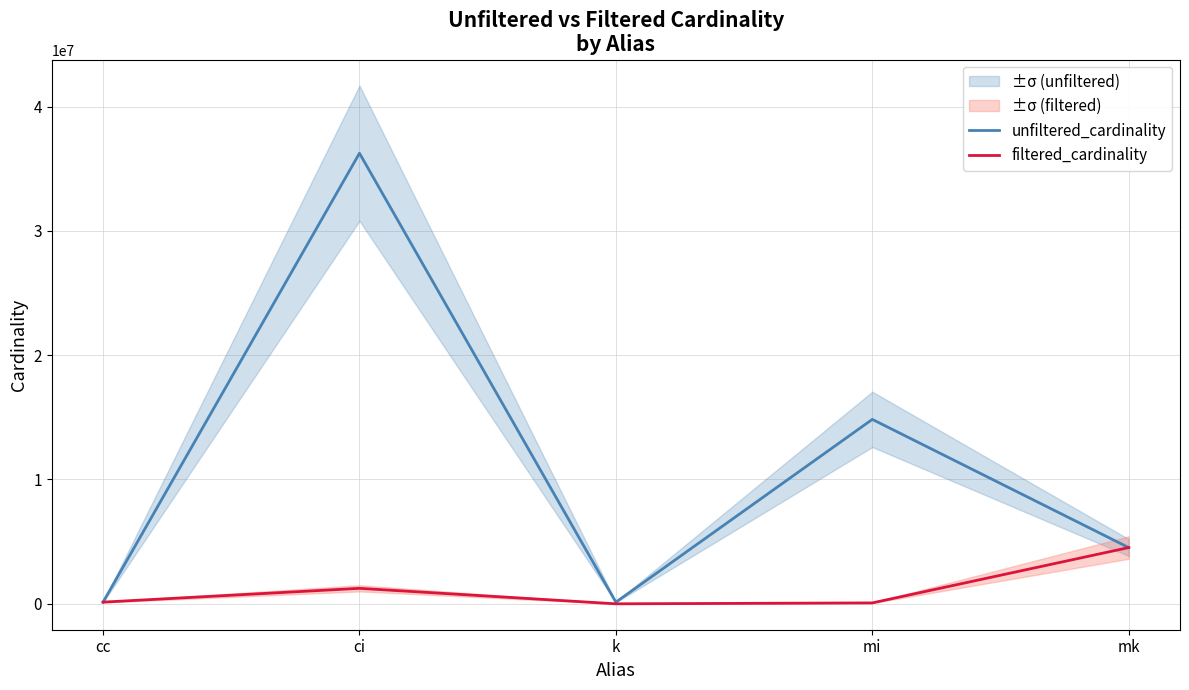

At how many categories does at least one series exceed 21649285?

1